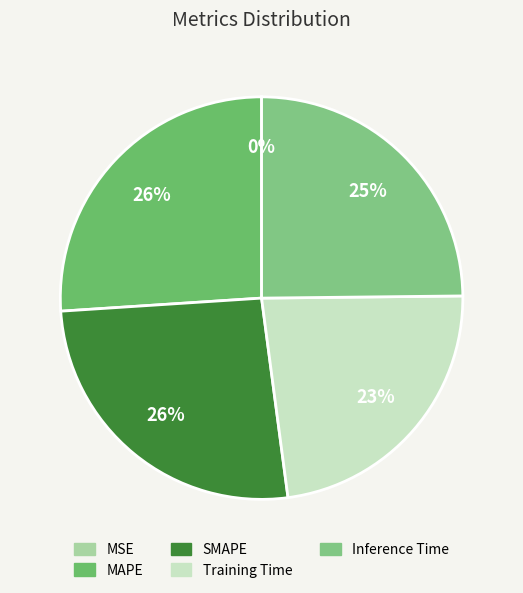

To the nearest percent, what is the average slice percentage?

20%